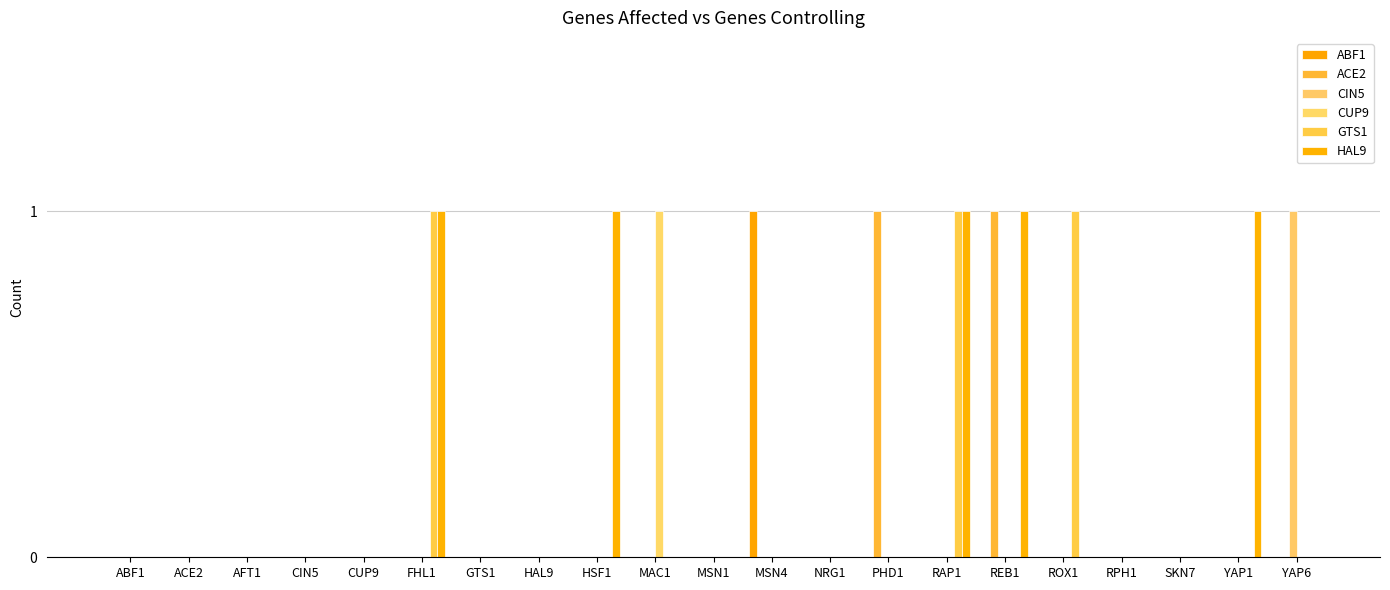

How many distinct data groups are displayed?

6